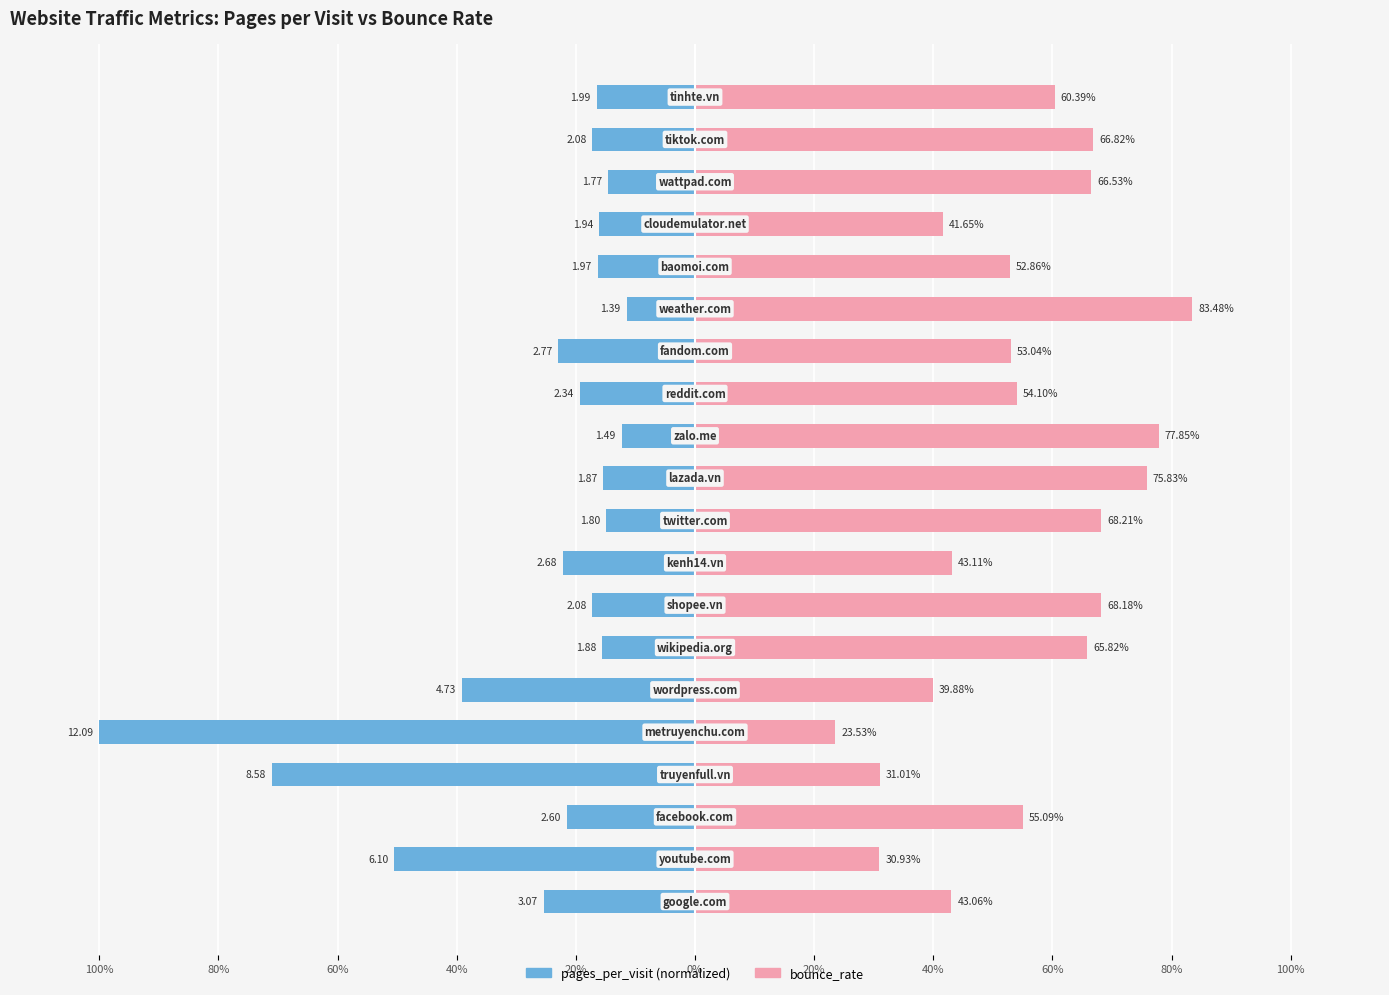

Rank the series by their average value, from highest to lowest.

bounce_rate, pages_per_visit (normalized)